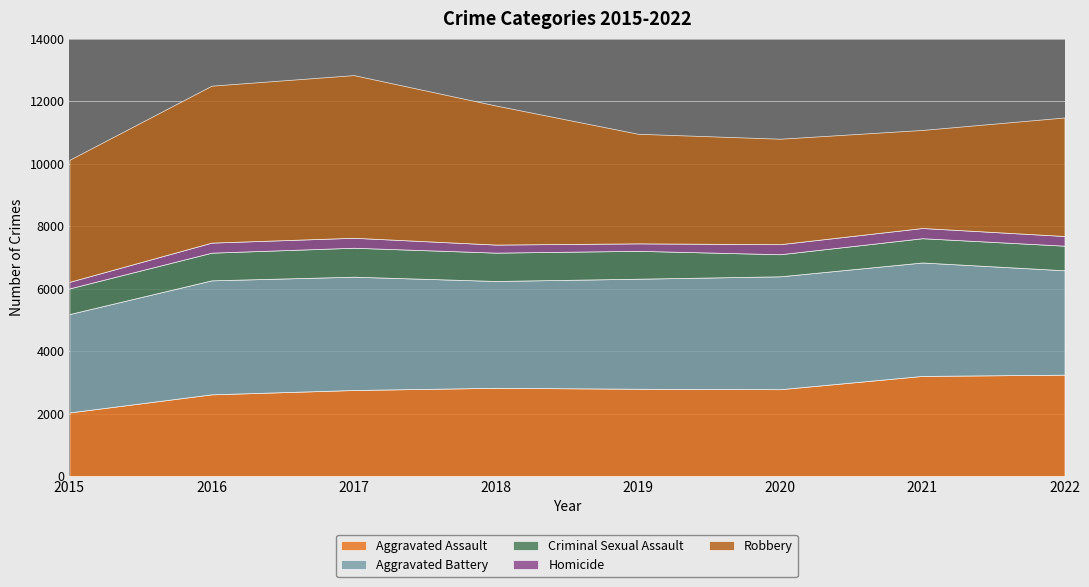

What is the average value of the Criminal Sexual Assault series?

838